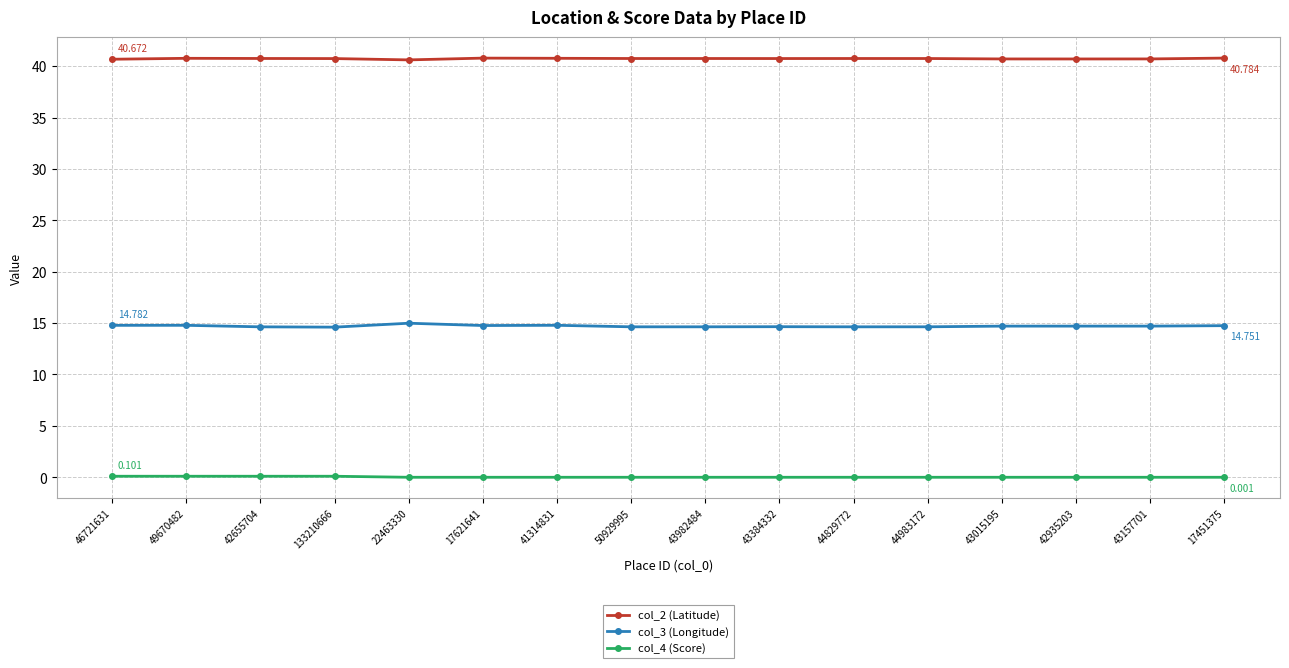

Is it true that col_4 (Score) equals 0.0 at 17621641?

True